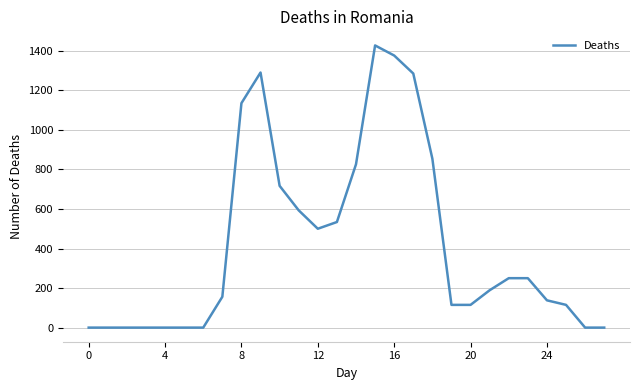

What is the greatest value displayed?

1427